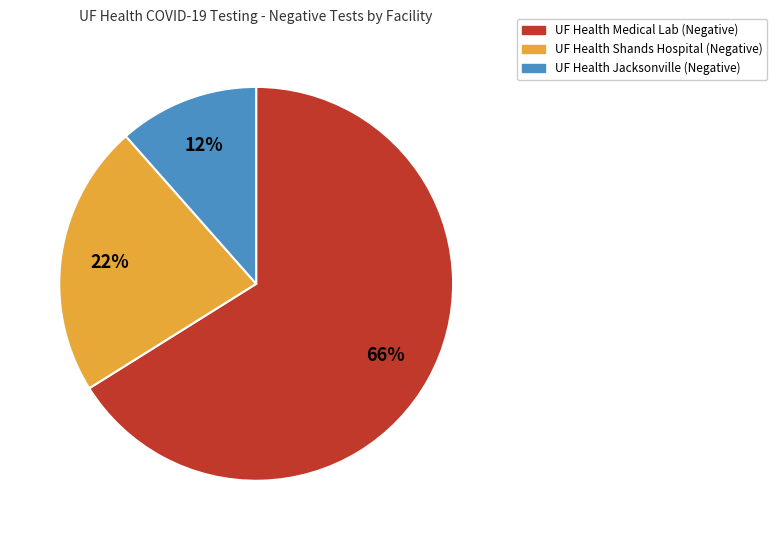

The UF Health Jacksonville slice represents 18% of the pie. True or false?

False